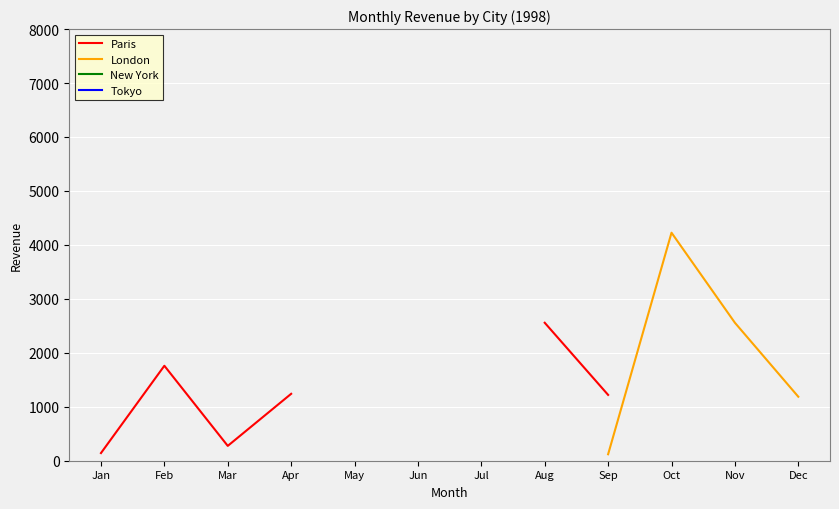

Is this an area chart (filled region under the line)?

No